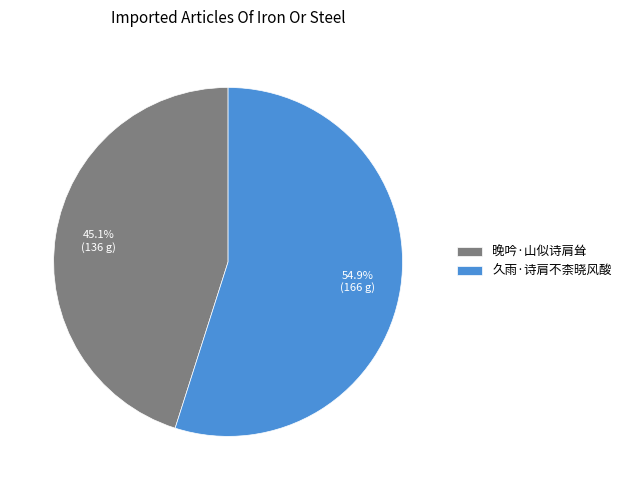

Combined, what portion of the pie is 久雨·诗肩不柰晓风酸 and 晚吟·山似诗肩耸?

100.0%